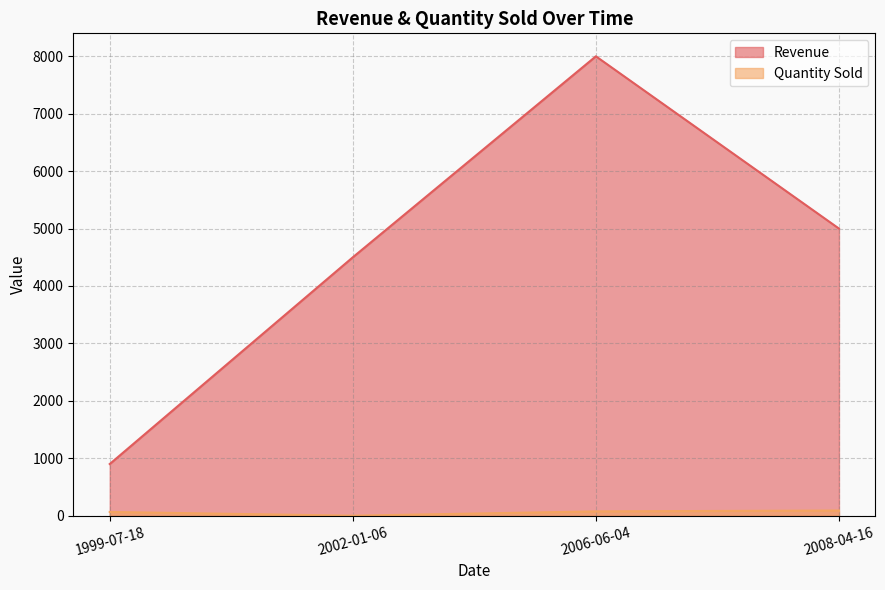

Which series changed the most between 2006-06-04 and 2008-04-16?

Revenue